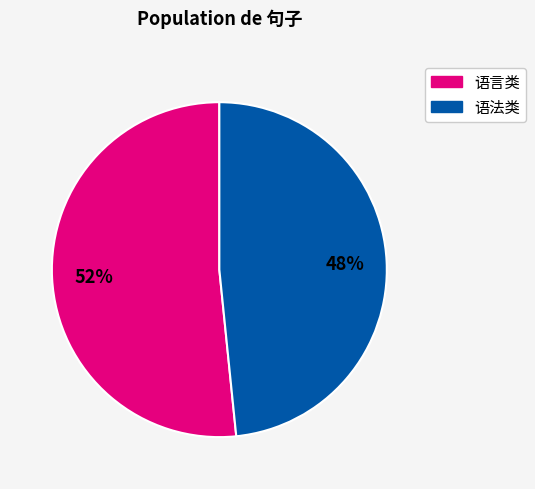

Is there any slice that represents more than half of the pie?

Yes